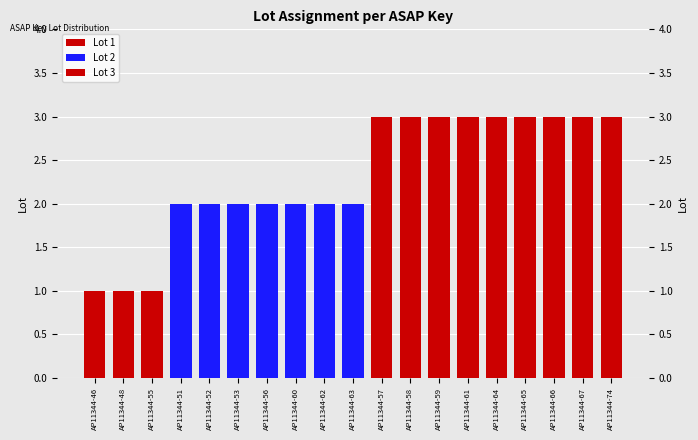

List the labels in order of Lot 1 value, largest first.

AP11344-46, AP11344-48, AP11344-55, AP11344-51, AP11344-52, AP11344-53, AP11344-56, AP11344-60, AP11344-62, AP11344-63, AP11344-57, AP11344-58, AP11344-59, AP11344-61, AP11344-64, AP11344-65, AP11344-66, AP11344-67, AP11344-74